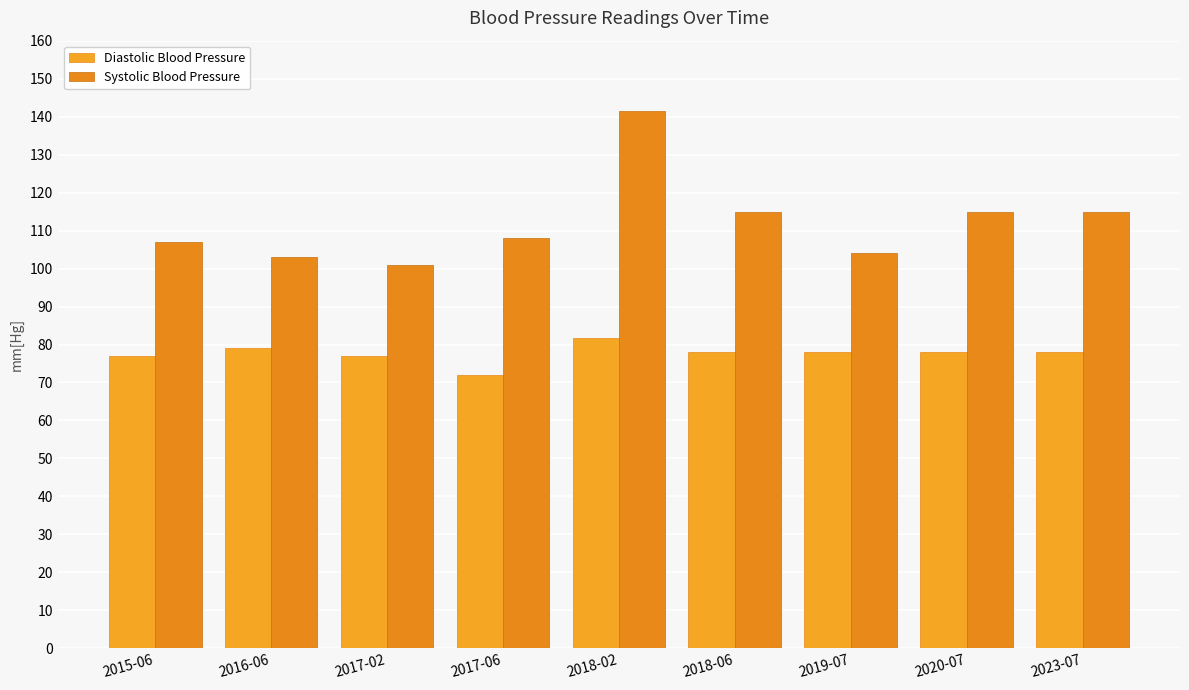

The Systolic Blood Pressure series shows 115.0 at 2020-07. True or false?

True